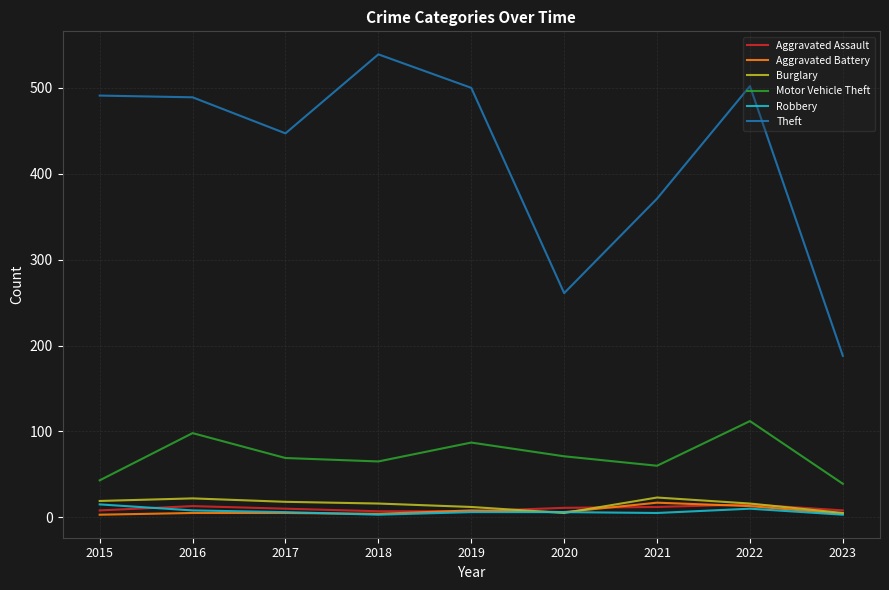

Between 2016 and 2023, which series saw the biggest shift?

Theft